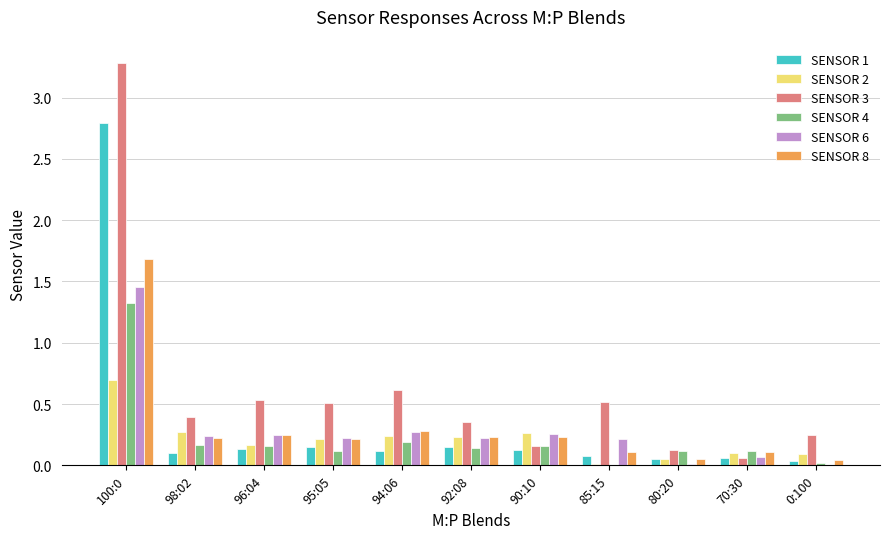

What is the sum of the SENSOR 3 values at 98:02 and 95:05?

0.9